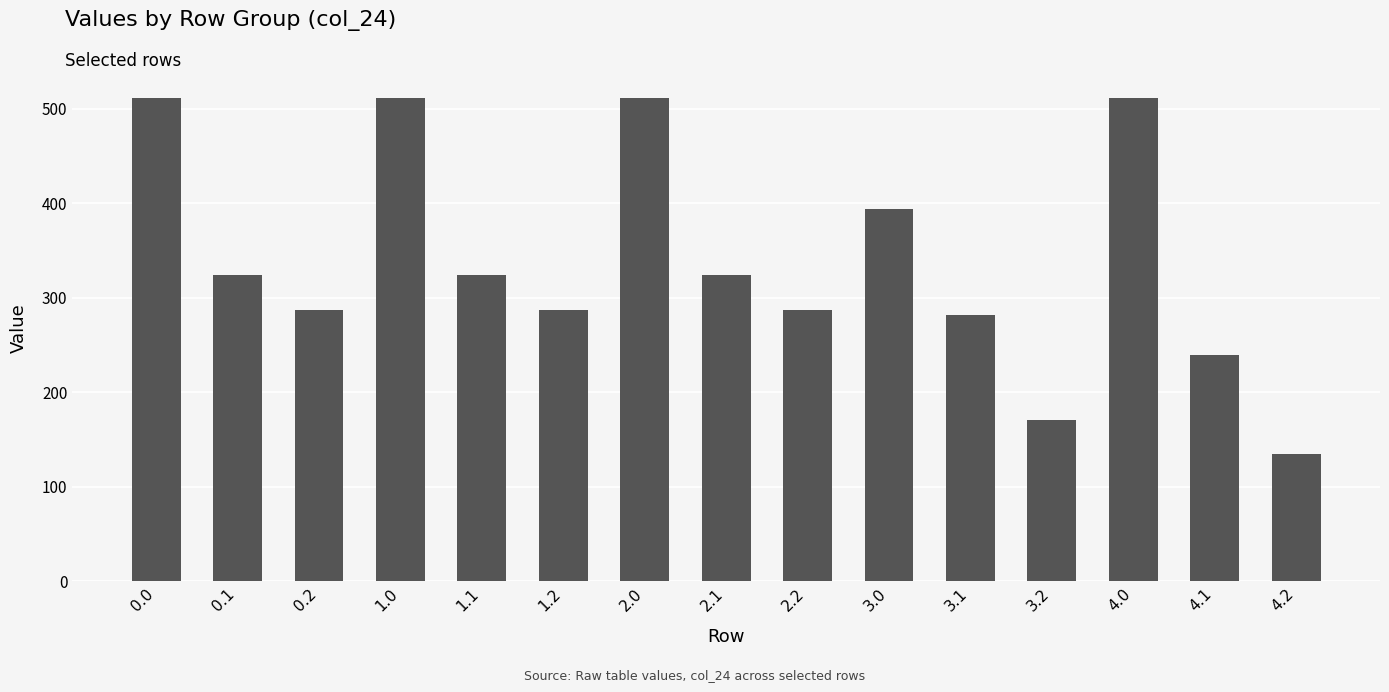

How many data points are less than 324?

7